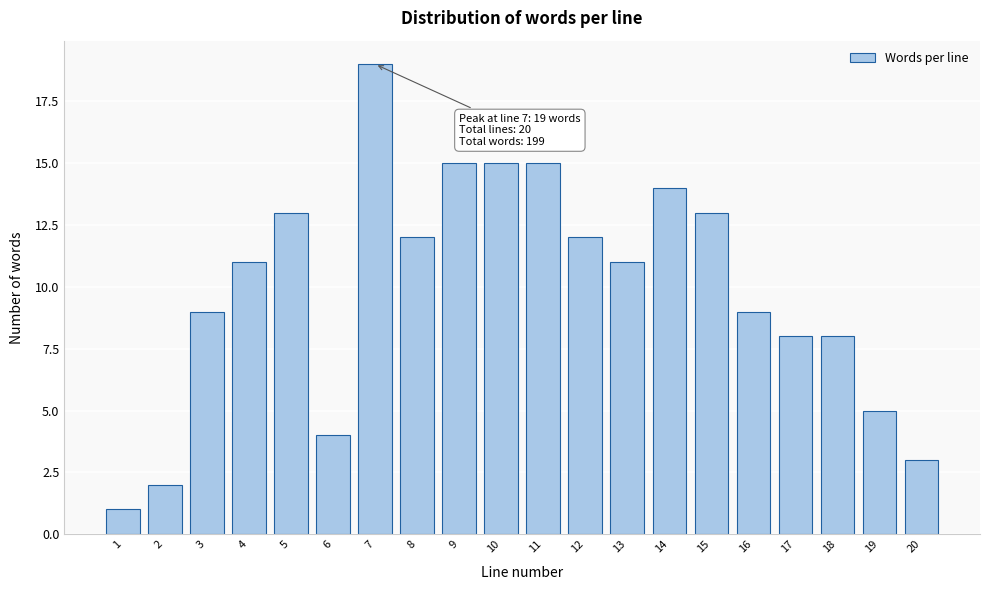

Reading left to right, list all the values displayed in this chart.

1=1	2=2	3=9	4=11	5=13	6=4	7=19	8=12	9=15	10=15	11=15	12=12	13=11	14=14	15=13	16=9	17=8	18=8	19=5	20=3